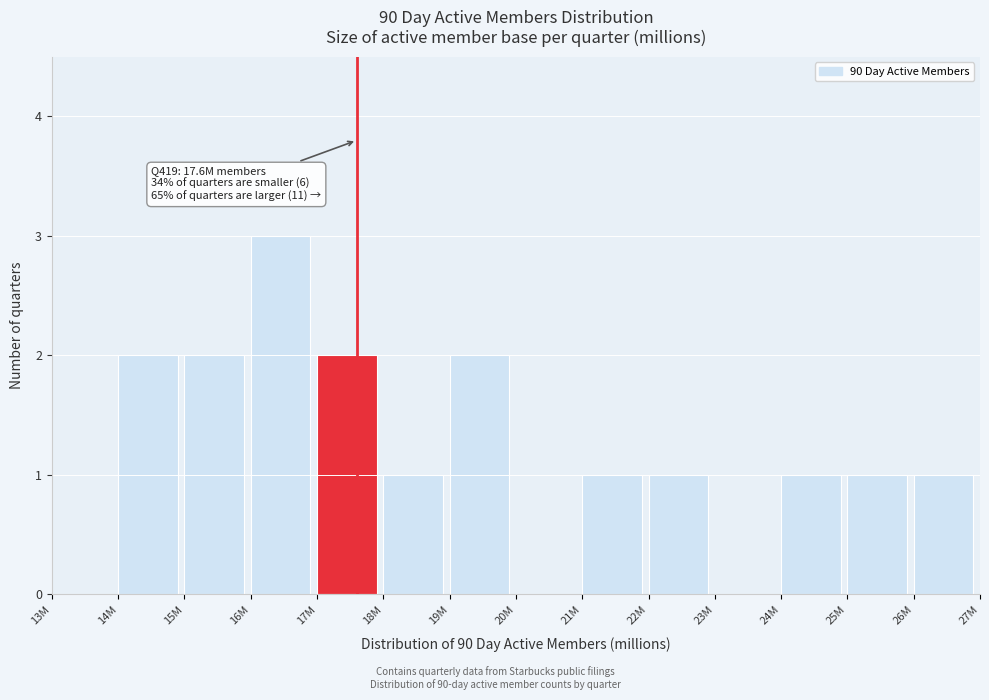

Reading left to right, transcribe all the data shown in this chart.

13M=0	14M=2	15M=2	16M=3	17M=2	18M=1	19M=2	20M=0	21M=1	22M=1	23M=0	24M=1	25M=1	26M=1